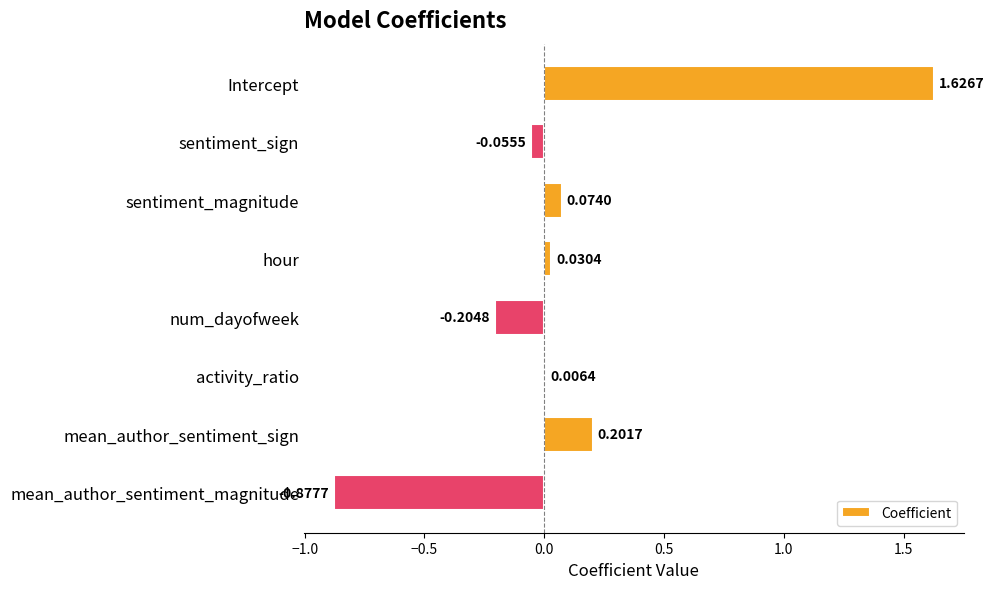

What is the sum of all values?

0.8